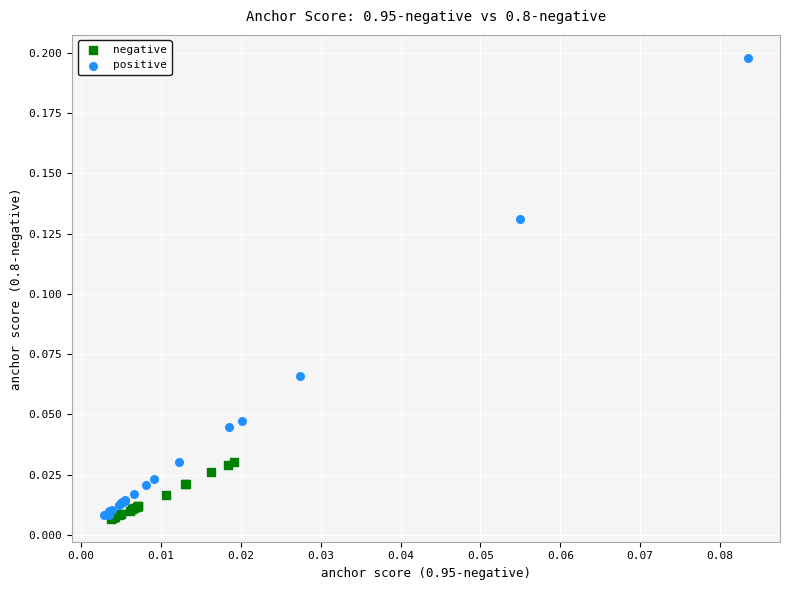

Which series contains the highest Y value?

positive